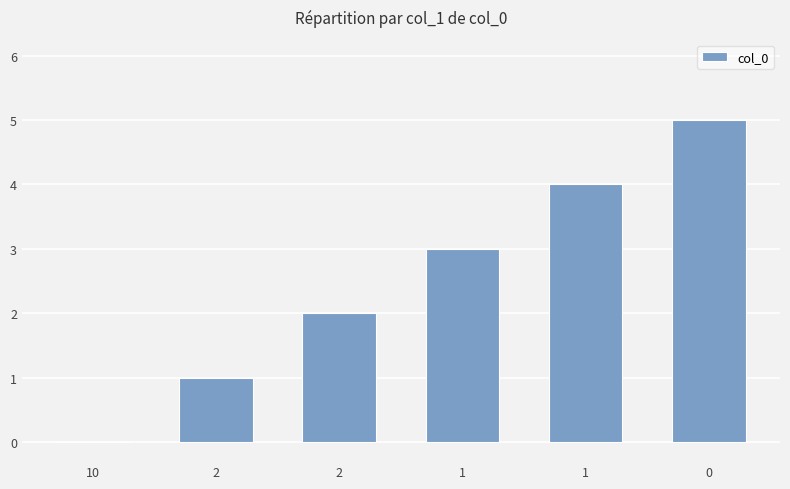

Rank the categories by value from highest to lowest.

0, 1, 1, 2, 2, 10